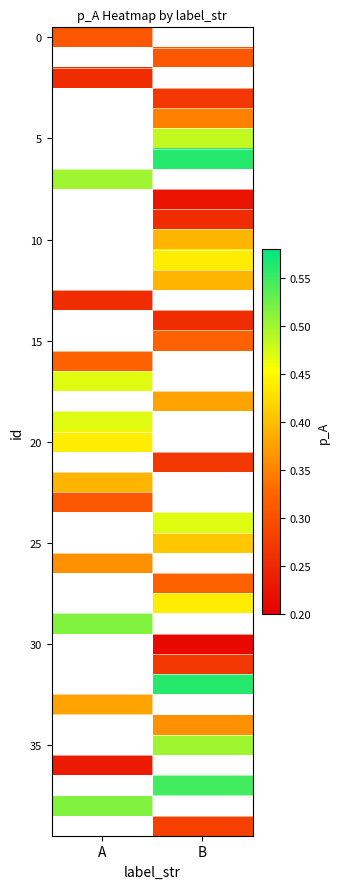

How many distinct data groups are displayed?

40